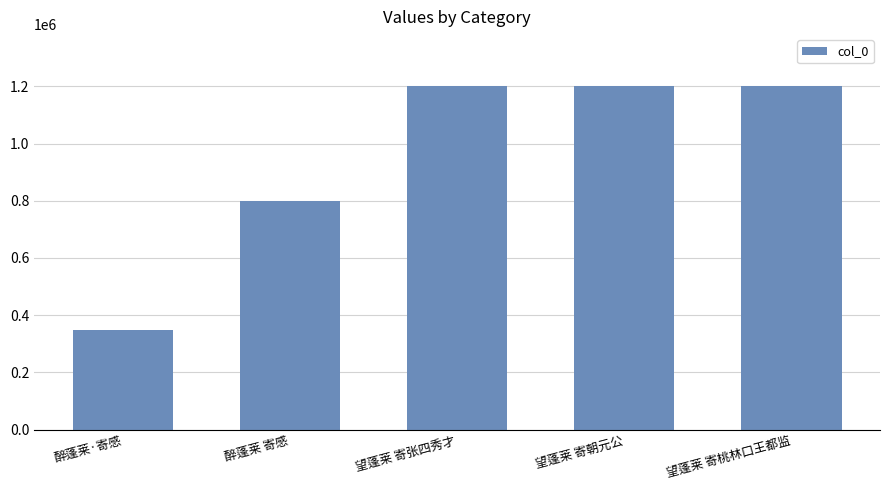

Which has a higher value, 醉蓬莱 寄感 or 望蓬莱 寄张四秀才?

望蓬莱 寄张四秀才